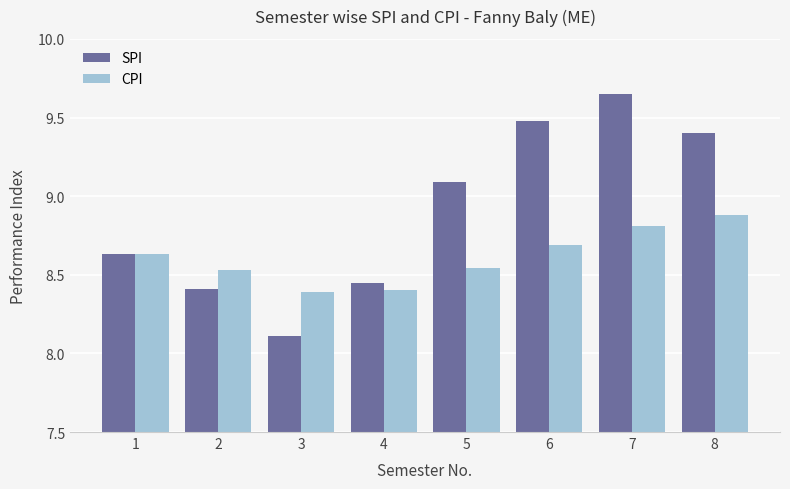

Are the bars grouped side by side (vs. stacked)?

Yes